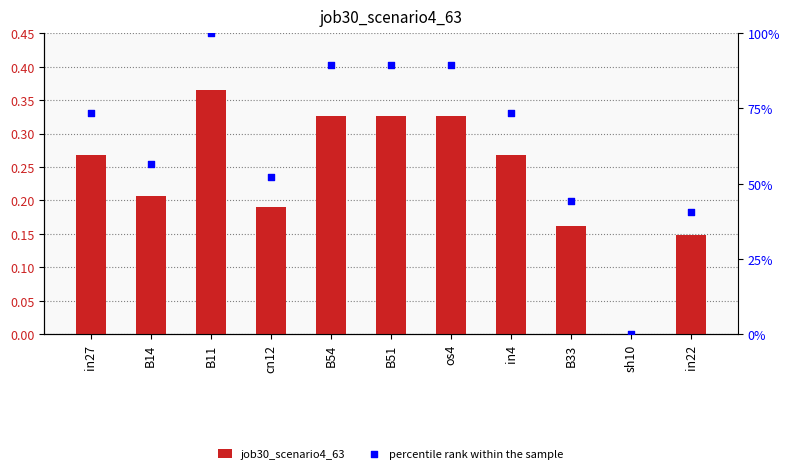

Is the value of percentile rank within the sample at os4 greater than the value of job30_scenario4_63 at B33?

Yes